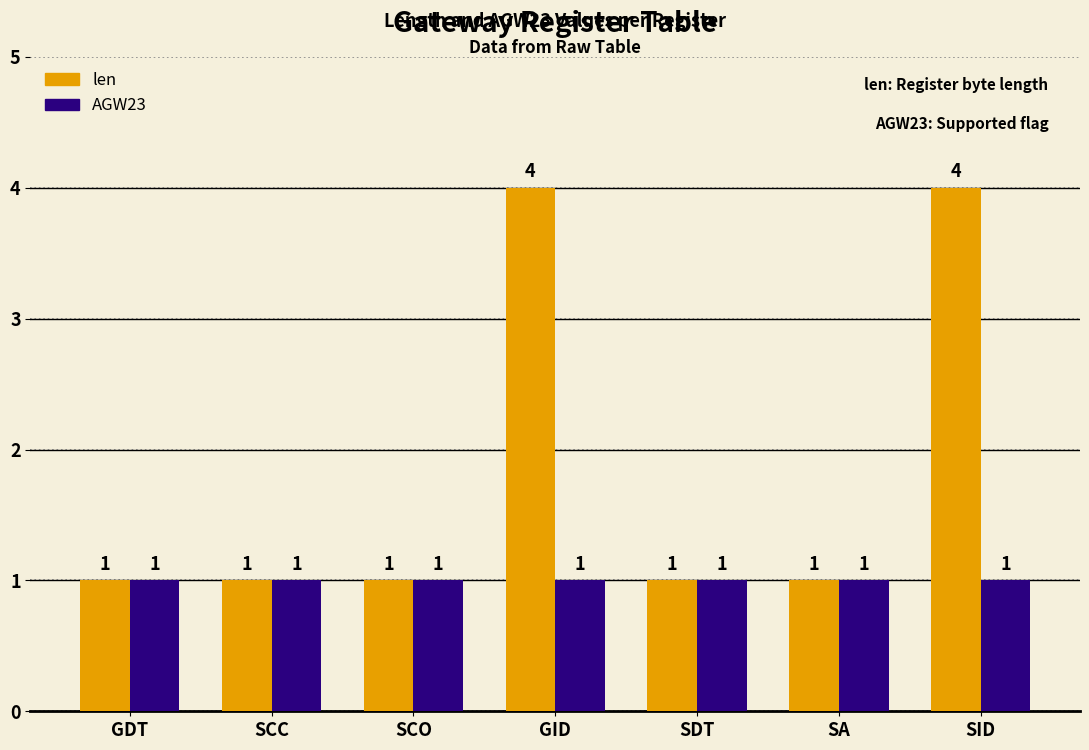

At SID, list the series in order from largest to smallest.

len, AGW23